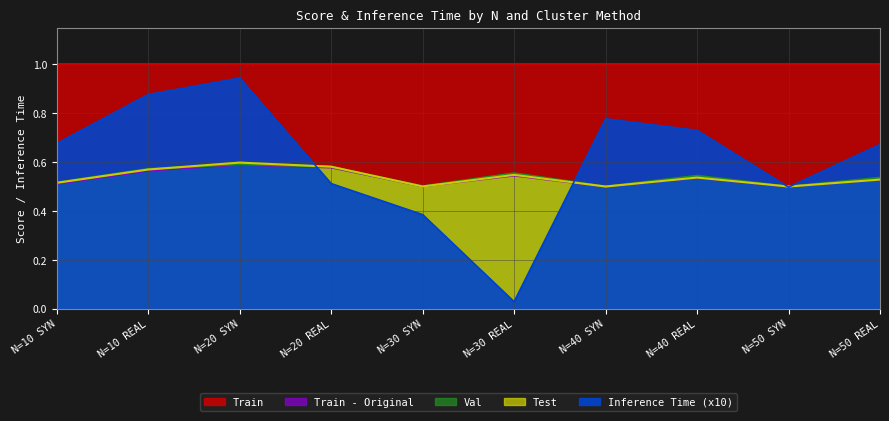

Reading right to left, extract all data points from this chart.

Train - Original: N=50 REAL=0.5	N=50 SYN=0.5	N=40 REAL=0.5	N=40 SYN=0.5	N=30 REAL=0.5	N=30 SYN=0.5	N=20 REAL=0.6	N=20 SYN=0.6	N=10 REAL=0.6	N=10 SYN=0.5
Val: N=50 REAL=0.5	N=50 SYN=0.5	N=40 REAL=0.5	N=40 SYN=0.5	N=30 REAL=0.6	N=30 SYN=0.5	N=20 REAL=0.6	N=20 SYN=0.6	N=10 REAL=0.6	N=10 SYN=0.5
Test: N=50 REAL=0.5	N=50 SYN=0.5	N=40 REAL=0.5	N=40 SYN=0.5	N=30 REAL=0.5	N=30 SYN=0.5	N=20 REAL=0.6	N=20 SYN=0.6	N=10 REAL=0.6	N=10 SYN=0.5
Inference Time: N=50 REAL=0.7	N=50 SYN=0.5	N=40 REAL=0.7	N=40 SYN=0.8	N=30 REAL=0.0	N=30 SYN=0.4	N=20 REAL=0.5	N=20 SYN=0.9	N=10 REAL=0.9	N=10 SYN=0.7